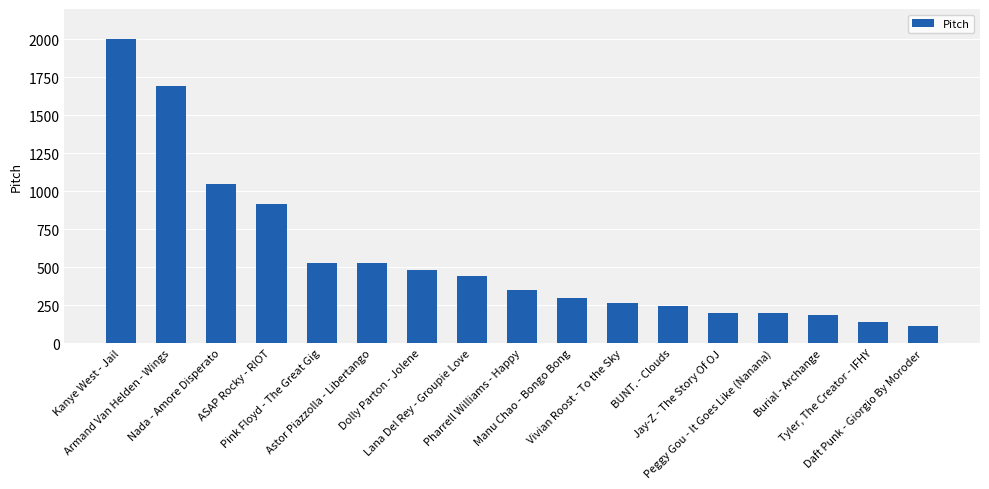

Where is the data nearest to the value 1056?

Nada - Amore Disperato